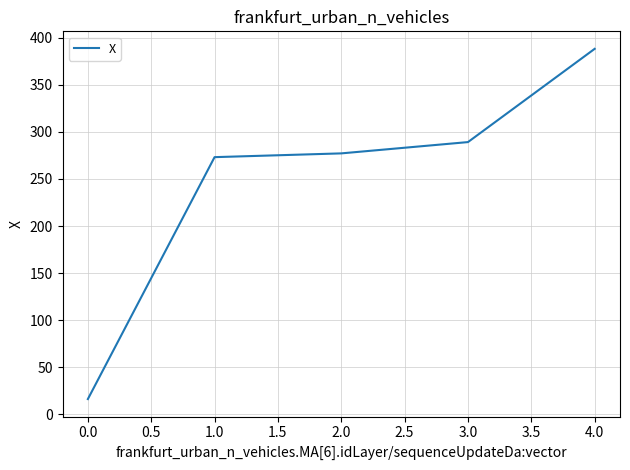

True or false: the data shows 444.3 at 1.0.

False